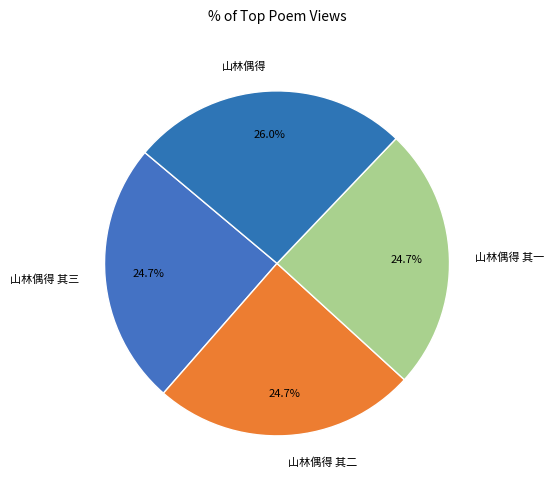

To the nearest percent, what is the average slice percentage?

25%